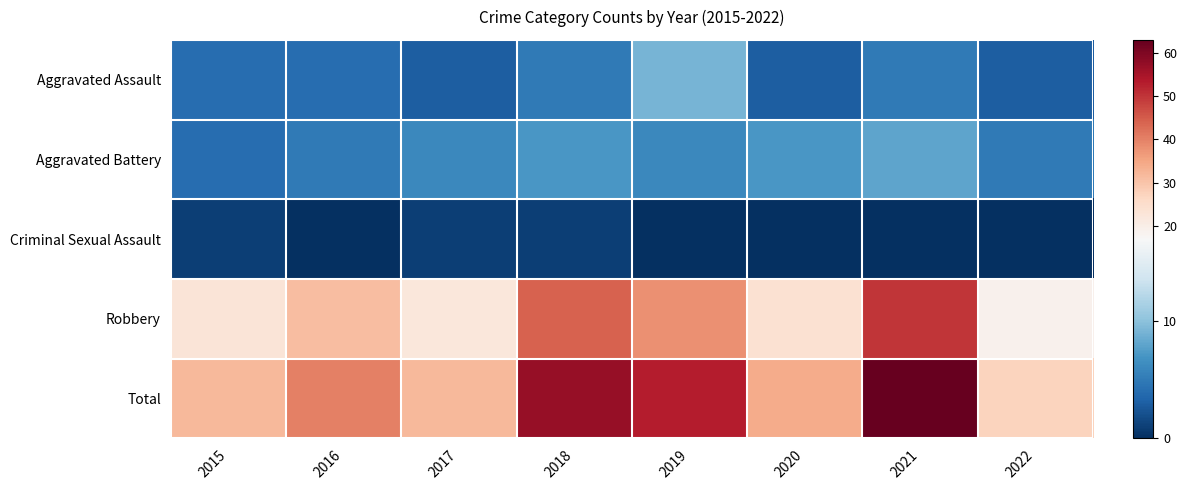

What is the spread (max minus min) of values at 2021?

63